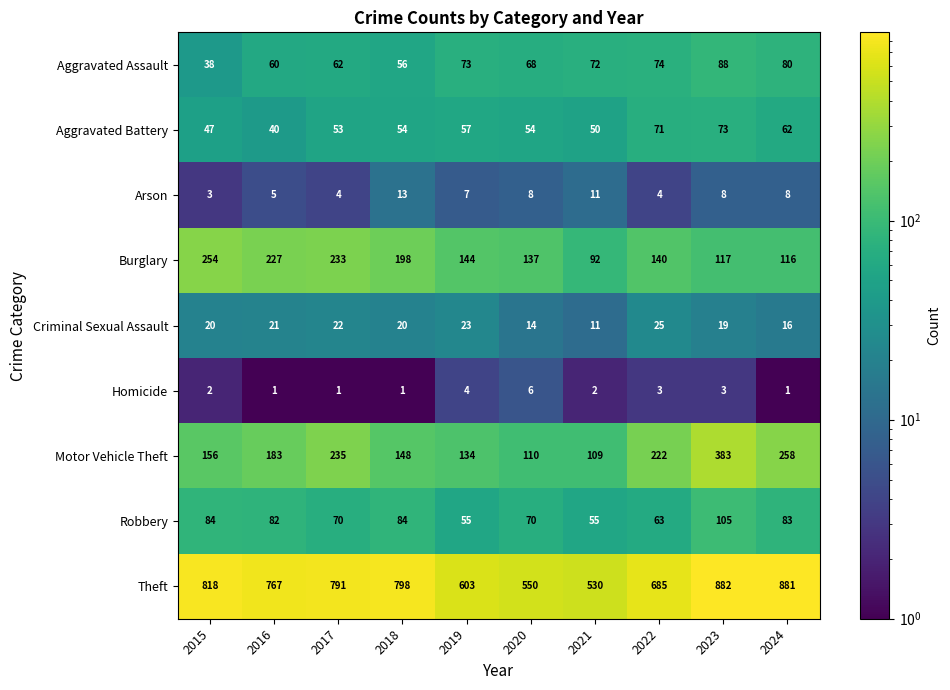

Rank the series at 2016 from lowest to highest value.

Homicide, Arson, Criminal Sexual Assault, Aggravated Battery, Aggravated Assault, Robbery, Motor Vehicle Theft, Burglary, Theft